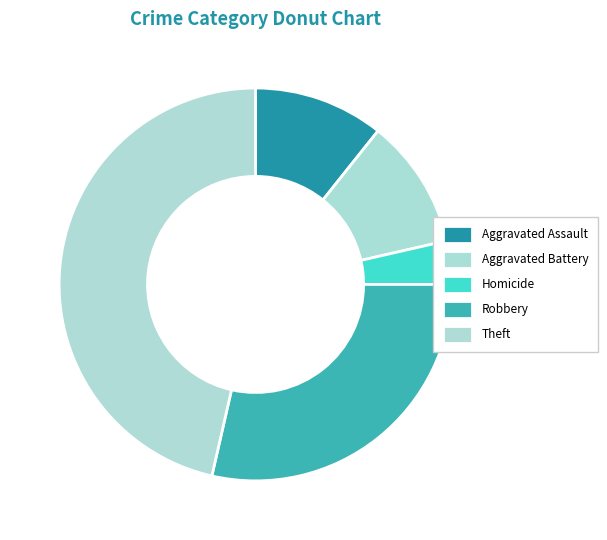

Is there a majority slice in this chart?

No